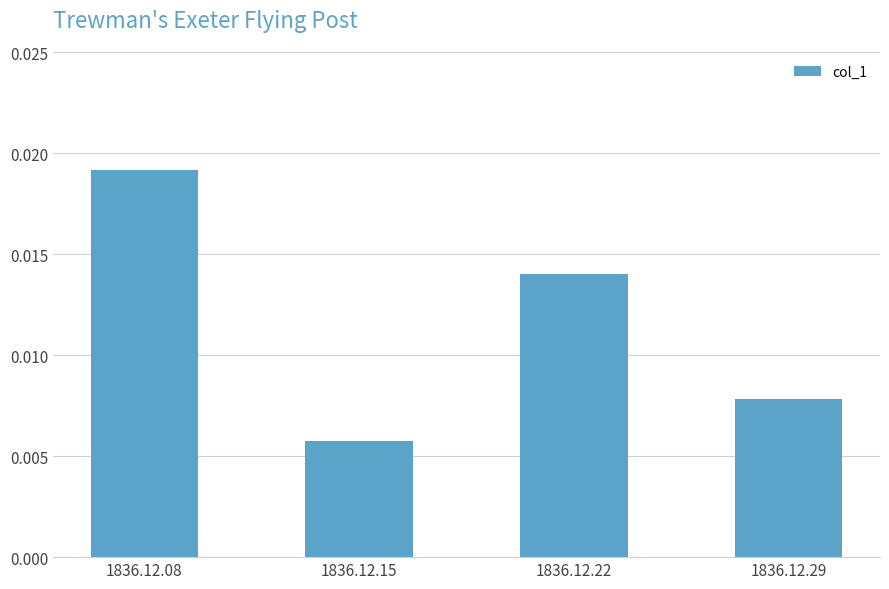

Rank the categories by value from highest to lowest.

1836.12.08, 1836.12.22, 1836.12.29, 1836.12.15